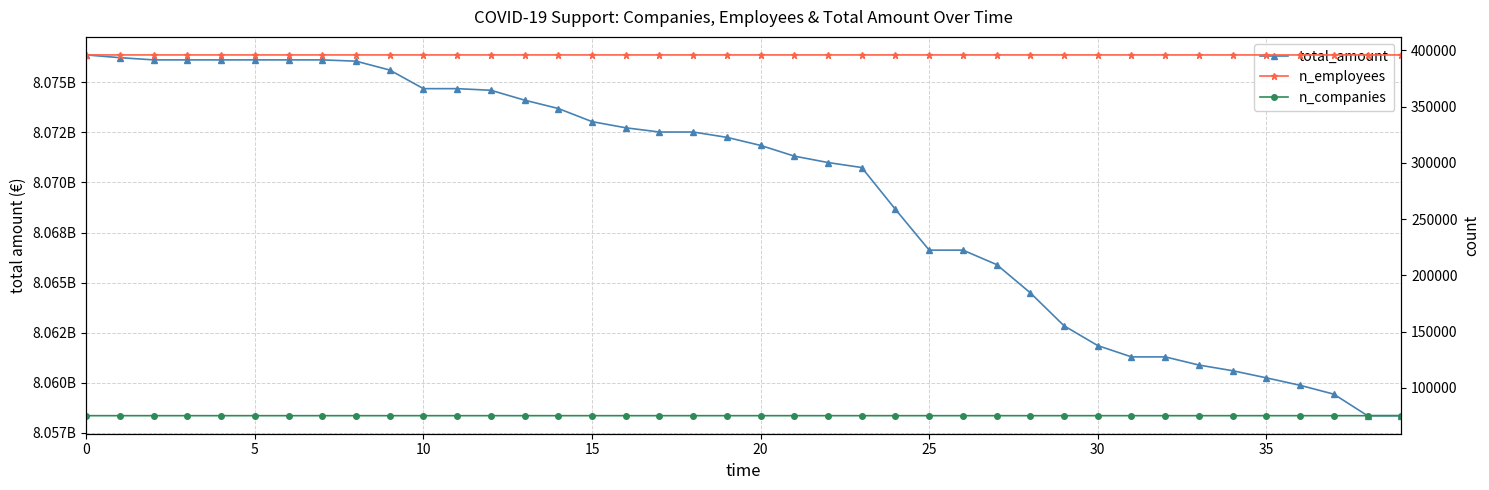

What is the average value of the n_employees series?

395971